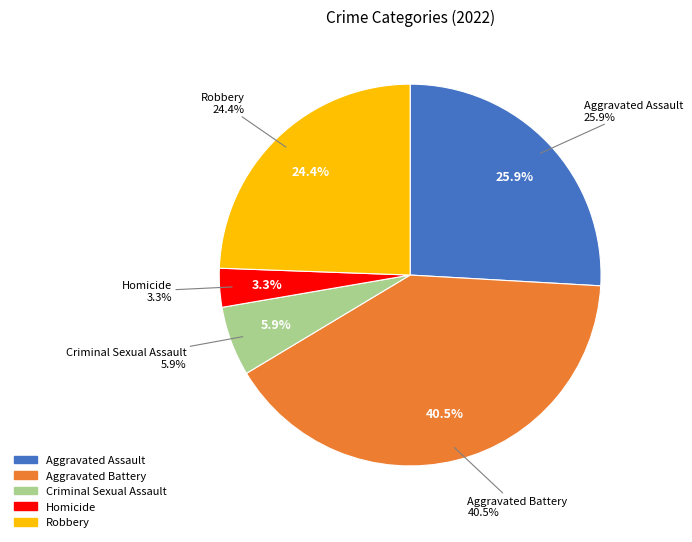

To the nearest percent, what percentage of the pie is Aggravated Assault?

26%